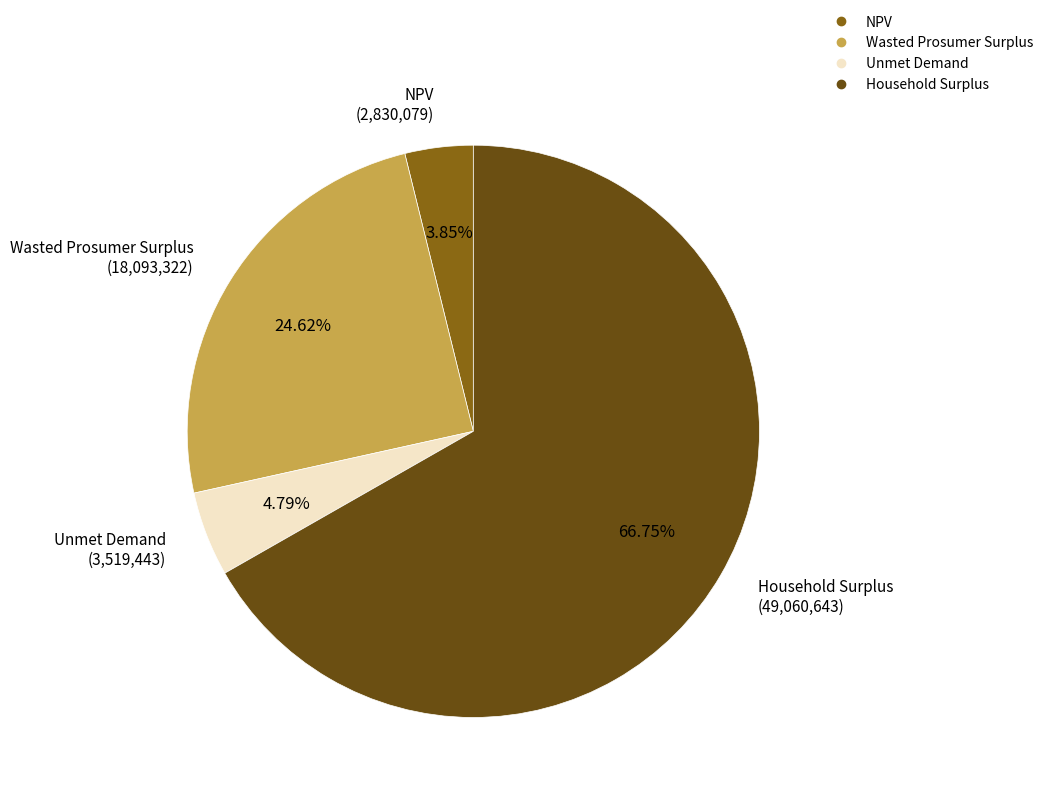

To the nearest percent, what is the average slice percentage?

25%